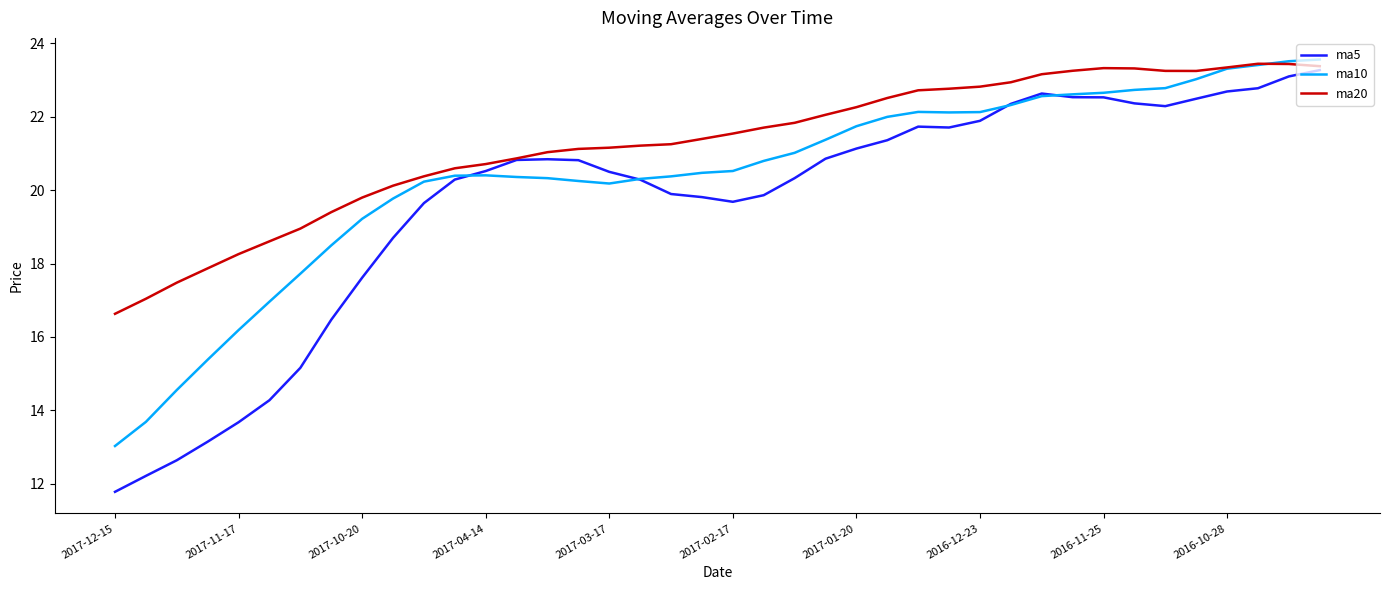

Is this an area chart (filled region under the line)?

No